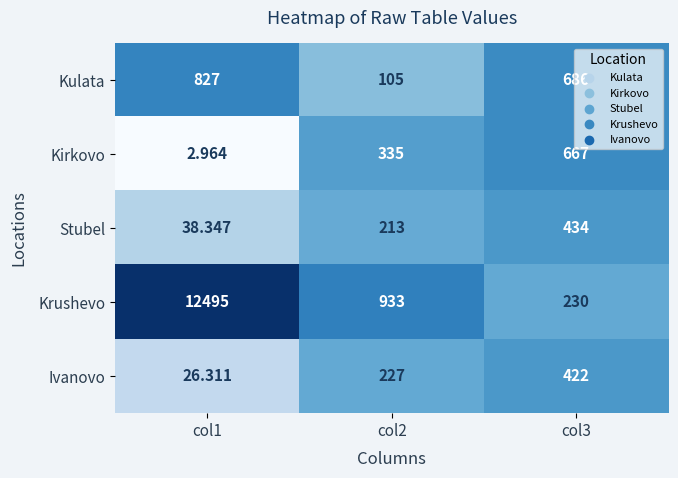

Rank the series at col3 from highest to lowest value.

Kulata, Kirkovo, Stubel, Ivanovo, Krushevo